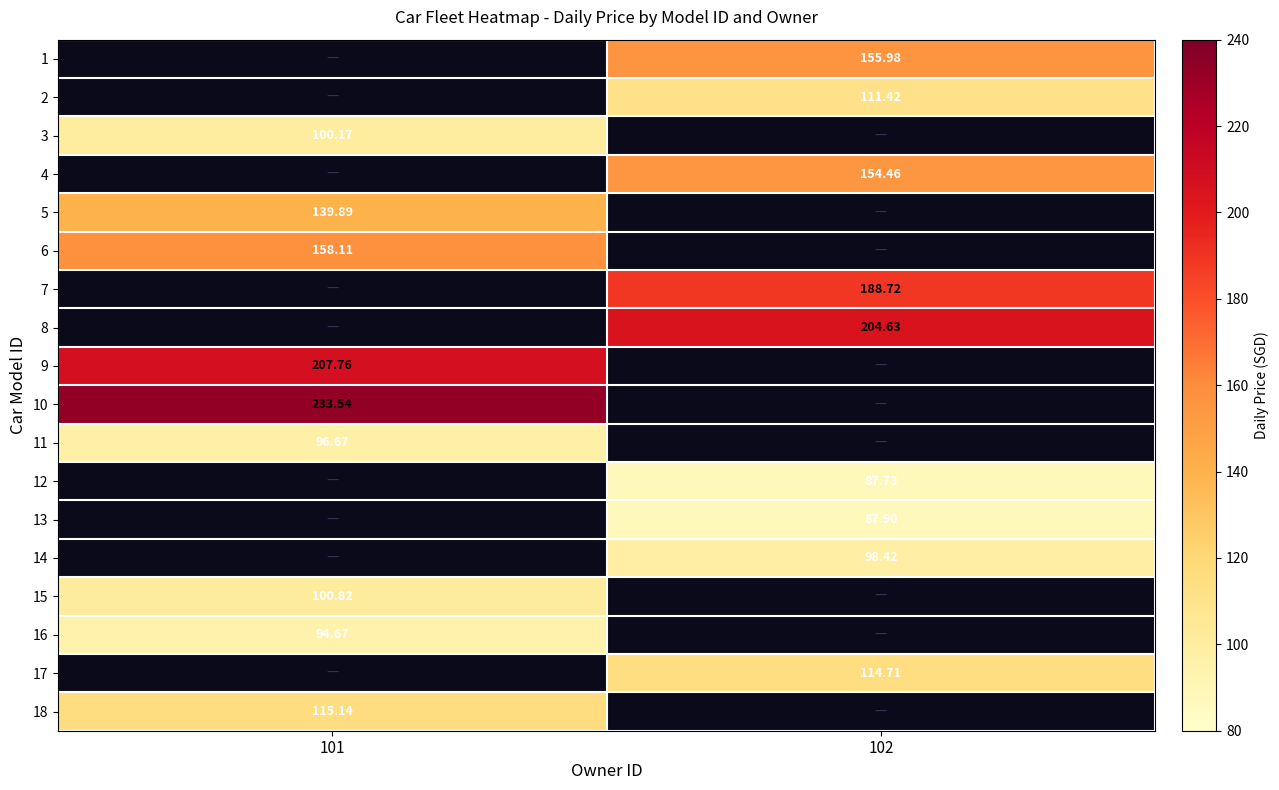

At which label does 16 reach its peak?

101